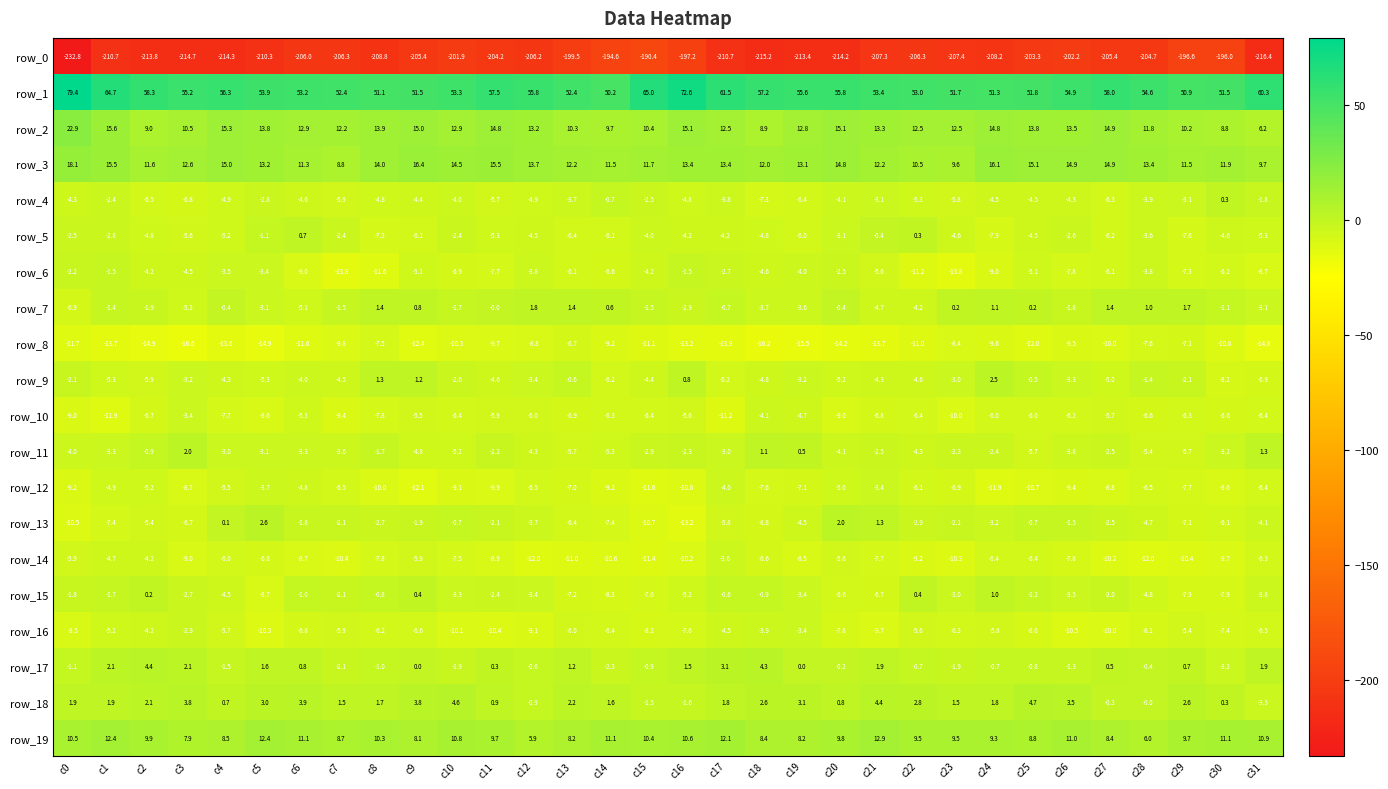

What is the difference between the maximum and minimum values in the row_0 series?

42.4